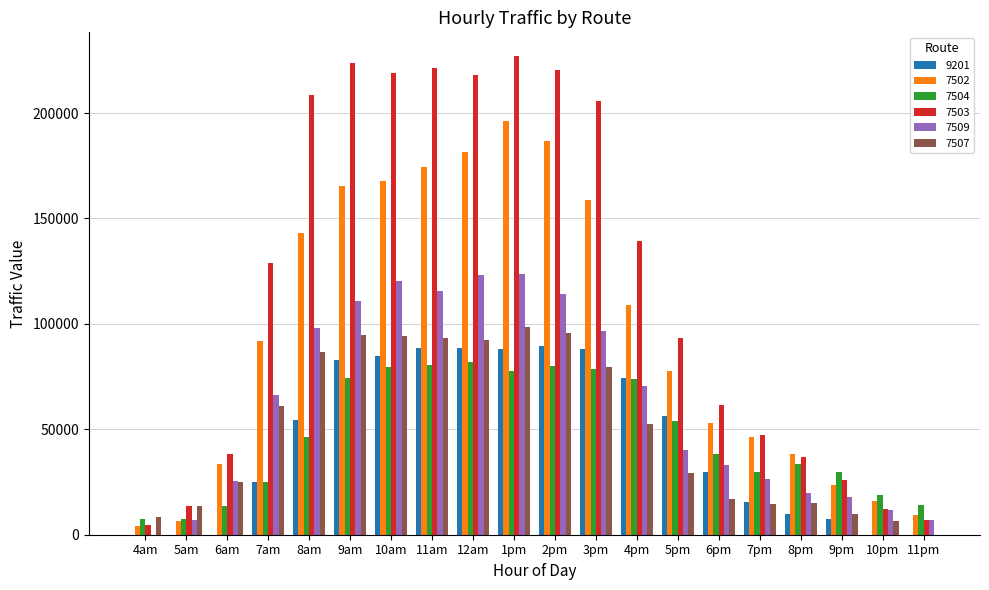

How many categories are shown in the chart?

20